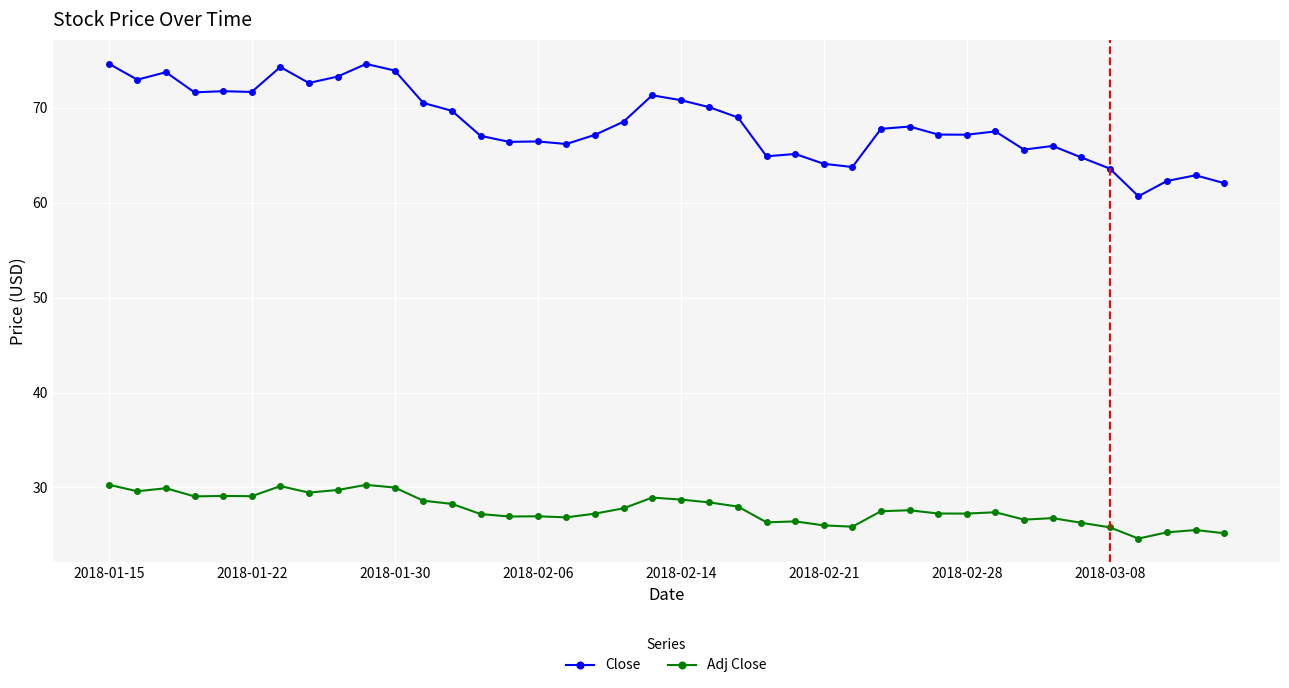

What is the value of the Adj Close point at the 34th from the left?

26.8